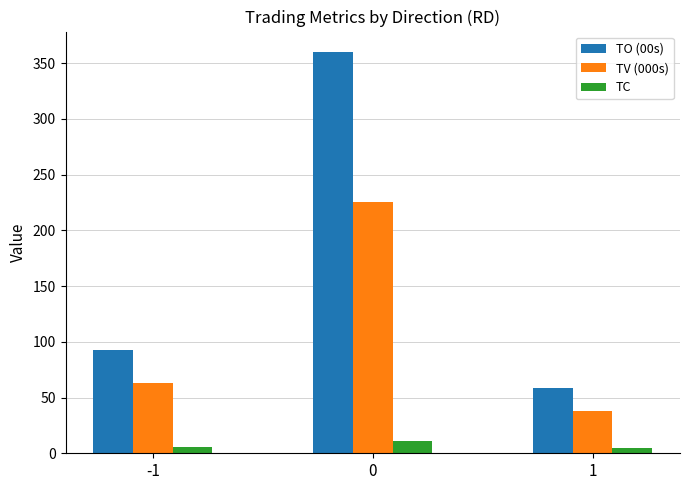

What are all the series names shown in the legend?

TO (00s), TV (000s), TC